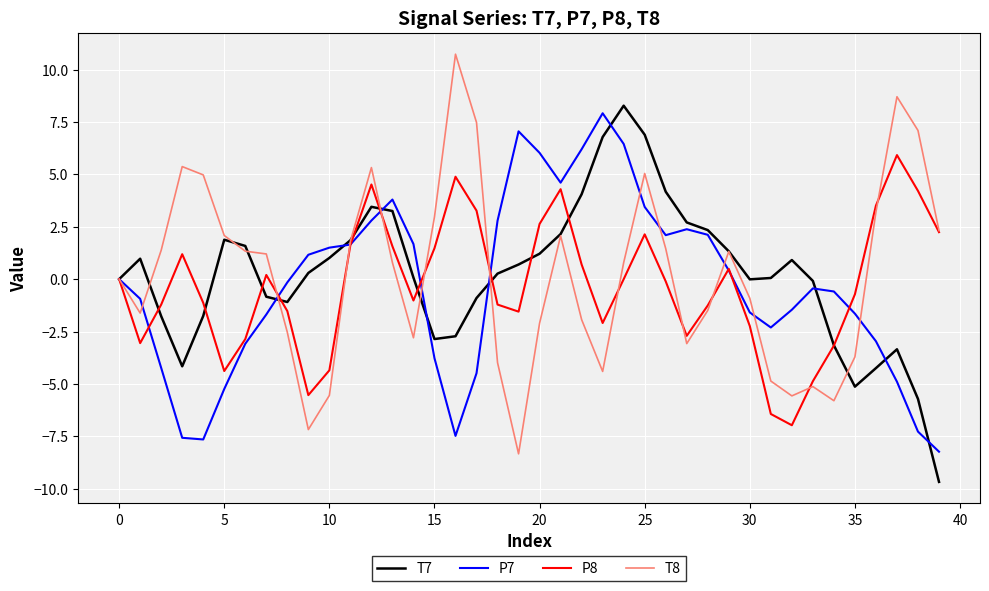

What is the highest value of the P7 series?

7.9